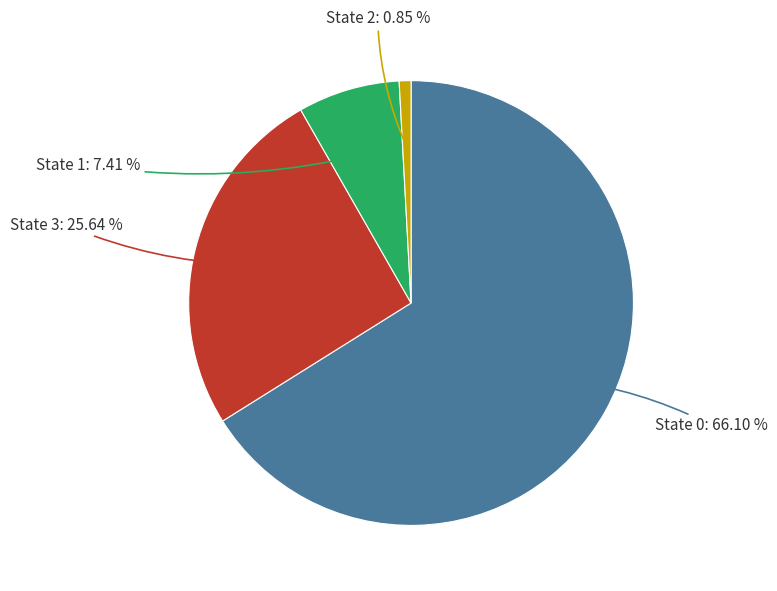

Between State 0 and State 2, which is larger?

State 0